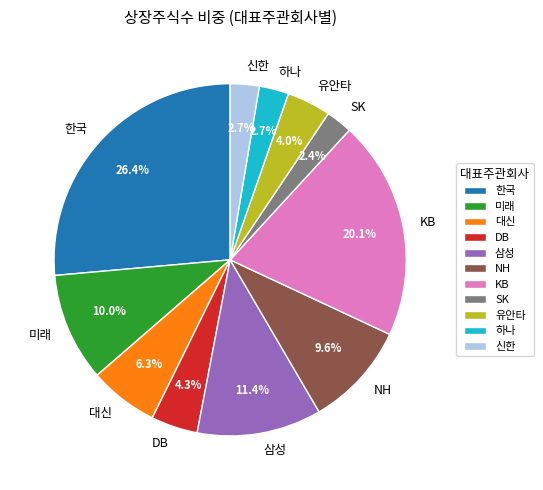

Is the sum of 유안타 and NH greater than half?

No